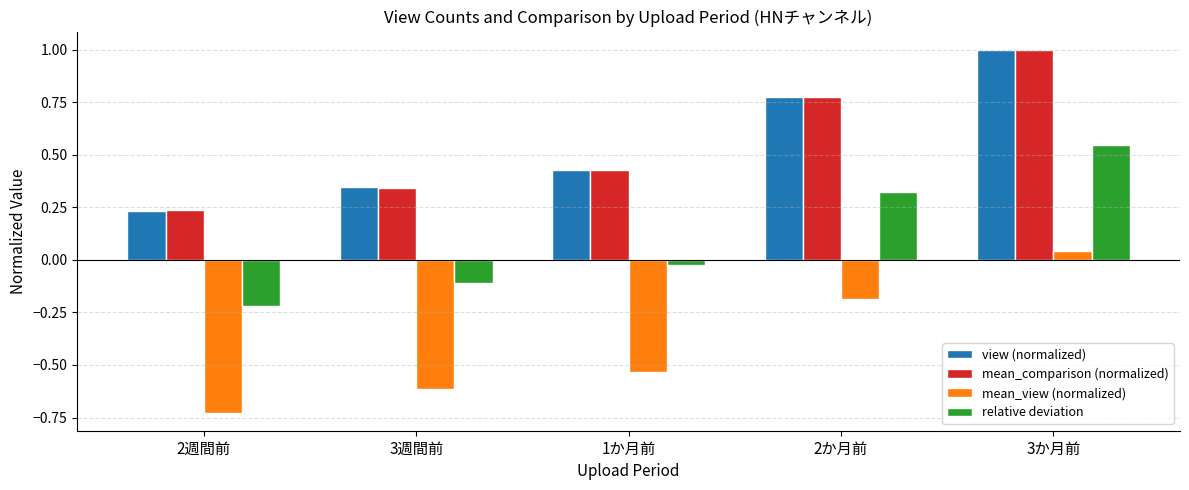

True or false: mean_comparison (normalized) has a value of 0.3 at 3か月前.

False